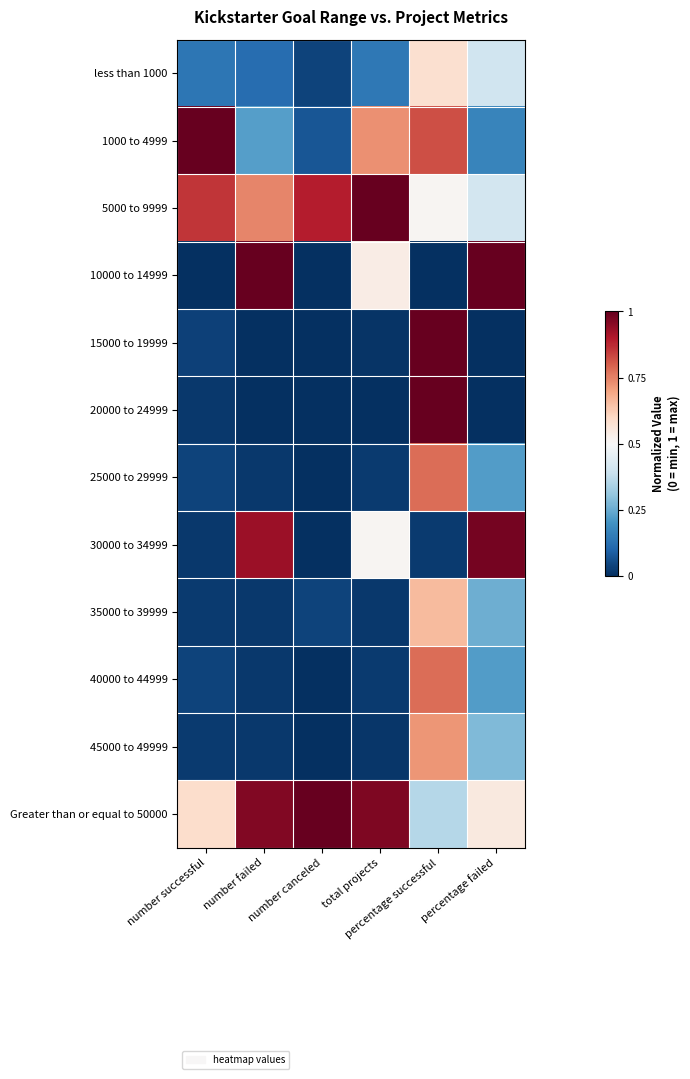

Reading left to right, extract all data points from this chart.

less than 1000: number successful=0.1	number failed=0.1	number canceled=0.0	total projects=0.1	percentage successful=0.6	percentage failed=0.4
1000 to 4999: number successful=1.0	number failed=0.2	number canceled=0.1	total projects=0.7	percentage successful=0.8	percentage failed=0.2
5000 to 9999: number successful=0.9	number failed=0.7	number canceled=0.9	total projects=1.0	percentage successful=0.5	percentage failed=0.4
10000 to 14999: number successful=0.0	number failed=1.0	number canceled=0.0	total projects=0.5	percentage successful=0.0	percentage failed=1.0
15000 to 19999: number successful=0.0	number failed=0.0	number canceled=0.0	total projects=0.0	percentage successful=1.0	percentage failed=0.0
20000 to 24999: number successful=0.0	number failed=0.0	number canceled=0.0	total projects=0.0	percentage successful=1.0	percentage failed=0.0
25000 to 29999: number successful=0.0	number failed=0.0	number canceled=0.0	total projects=0.0	percentage successful=0.8	percentage failed=0.2
30000 to 34999: number successful=0.0	number failed=0.9	number canceled=0.0	total projects=0.5	percentage successful=0.0	percentage failed=1.0
35000 to 39999: number successful=0.0	number failed=0.0	number canceled=0.0	total projects=0.0	percentage successful=0.7	percentage failed=0.3
40000 to 44999: number successful=0.0	number failed=0.0	number canceled=0.0	total projects=0.0	percentage successful=0.8	percentage failed=0.2
45000 to 49999: number successful=0.0	number failed=0.0	number canceled=0.0	total projects=0.0	percentage successful=0.7	percentage failed=0.3
Greater than or equal to 50000: number successful=0.6	number failed=1.0	number canceled=1.0	total projects=1.0	percentage successful=0.4	percentage failed=0.5